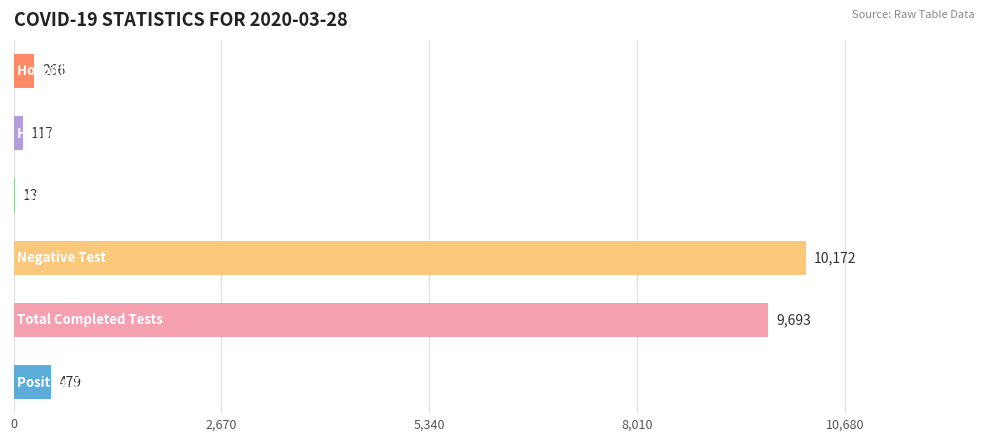

What is the maximum value shown in the chart?

10172